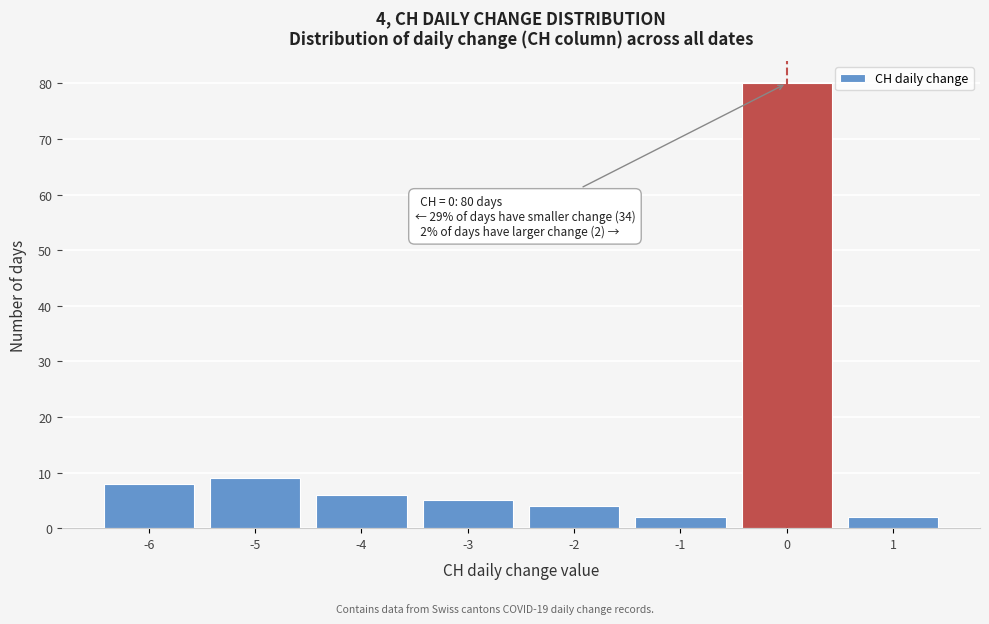

Which range on the x-axis has the tallest bar?

-0.5 to 0.5